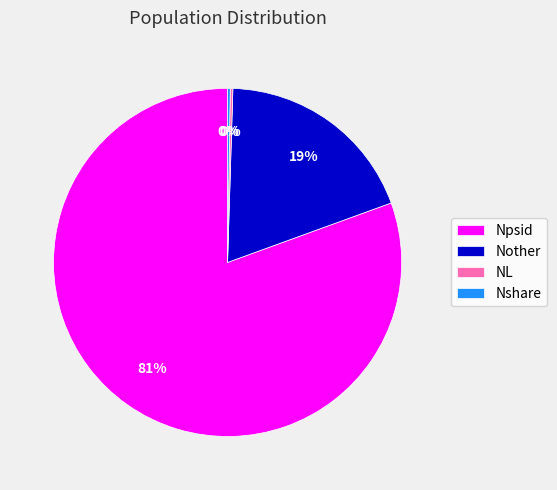

True or false: Npsid accounts for 81% of the total.

True